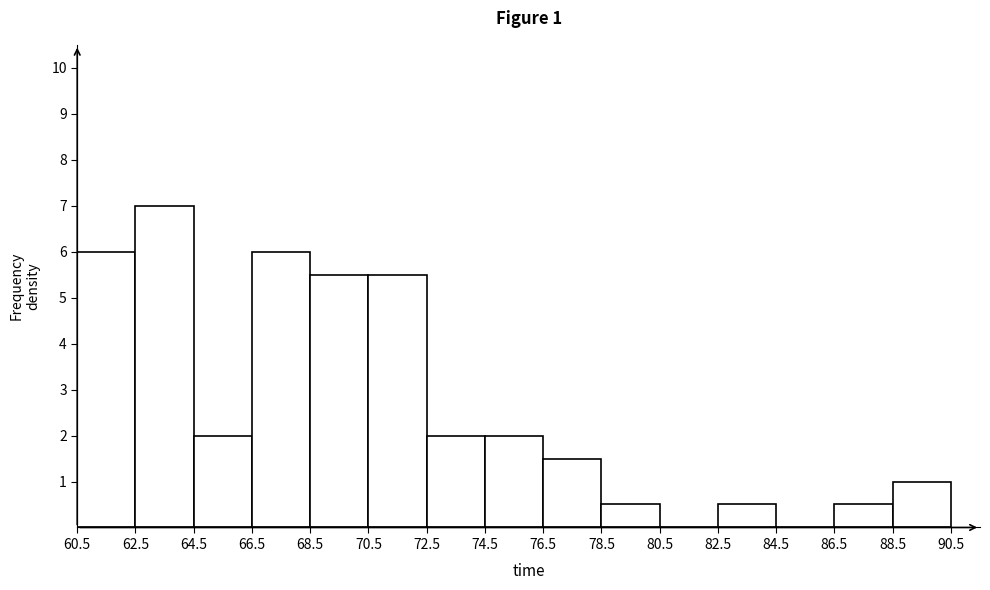

Which range on the x-axis has the tallest bar?

62.5 to 64.5